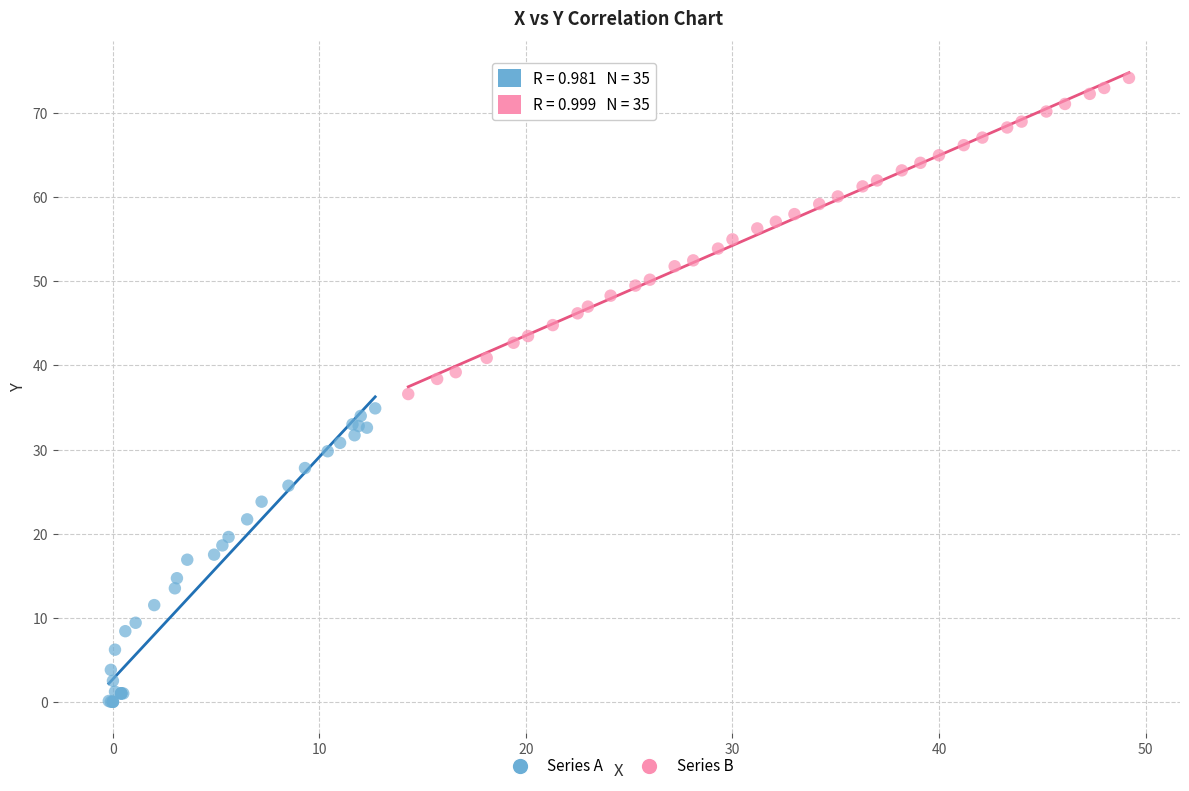

Which series reaches the maximum Y coordinate?

Series B